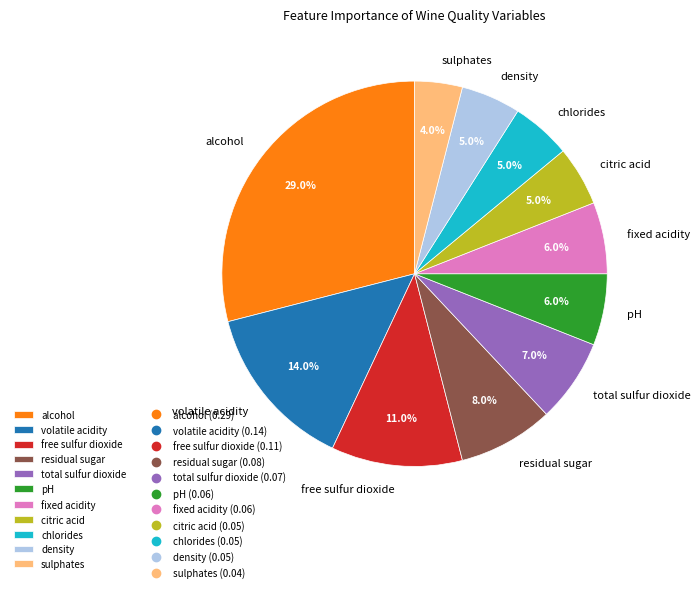

Combined, what portion of the pie is alcohol and total sulfur dioxide?

36.0%